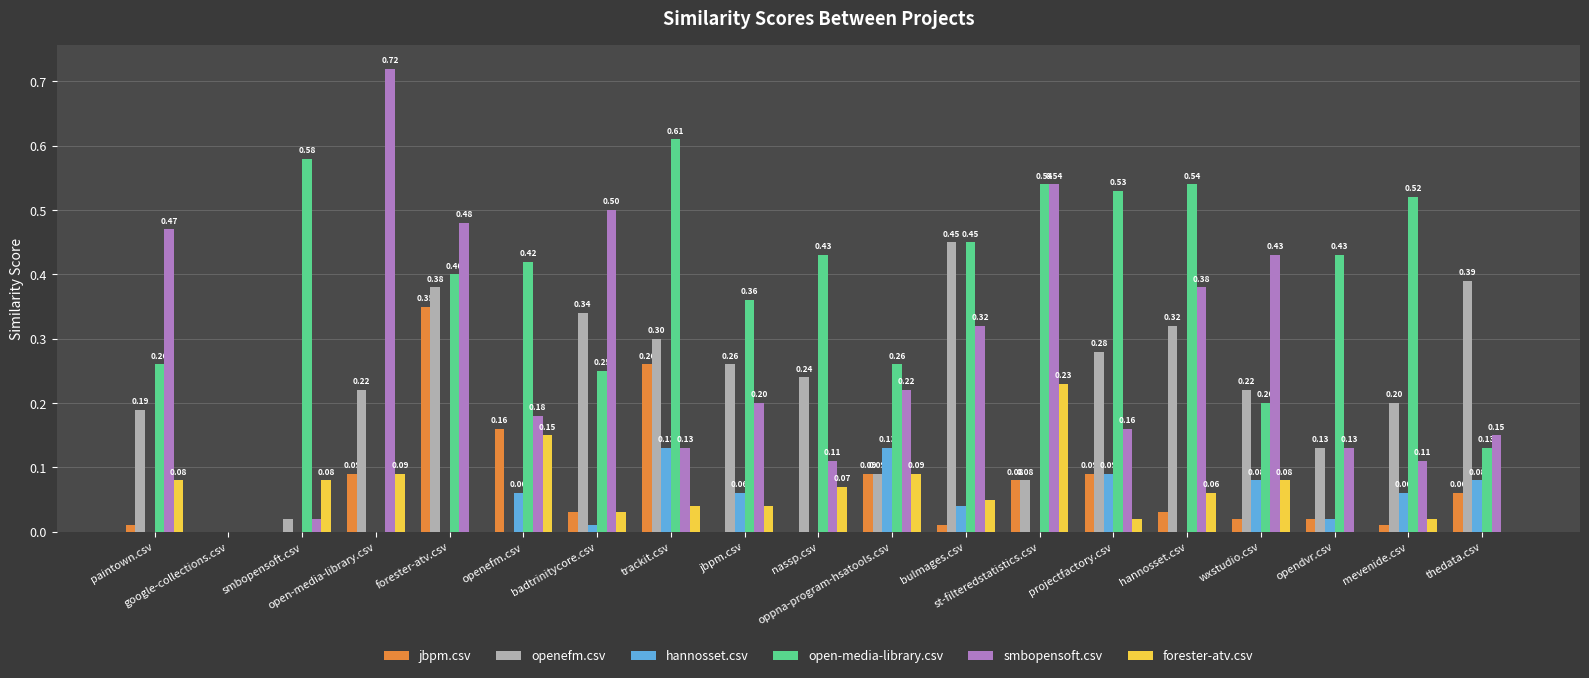

The openefm.csv series shows 0.2 at forester-atv.csv. True or false?

False